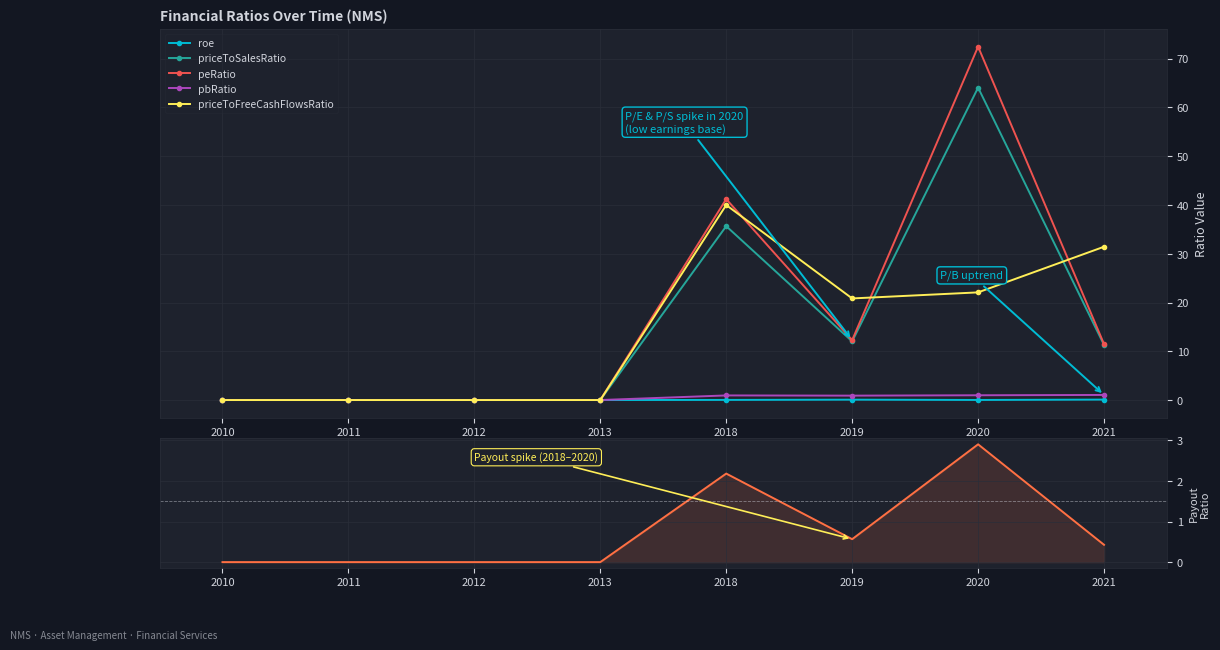

Reading right to left, extract all data points from this chart.

roe: 2021=0.1	2020=0.0	2019=0.1	2018=0.0	2013=0.0	2012=0.0	2011=0.0	2010=0.0
priceToSalesRatio: 2021=11.3	2020=64.1	2019=12.0	2018=35.7	2013=0.0	2012=0.0	2011=0.0	2010=0.0
peRatio: 2021=11.5	2020=72.5	2019=12.3	2018=41.2	2013=0.0	2012=0.0	2011=0.0	2010=0.0
pbRatio: 2021=1.0	2020=1.0	2019=0.9	2018=0.9	2013=0.0	2012=0.0	2011=0.0	2010=0.0
priceToFreeCashFlowsRatio: 2021=31.4	2020=22.1	2019=20.8	2018=40.0	2013=0.0	2012=0.0	2011=0.0	2010=0.0
payoutRatio: 2021=0.4	2020=2.9	2019=0.6	2018=2.2	2013=0.0	2012=0.0	2011=0.0	2010=0.0